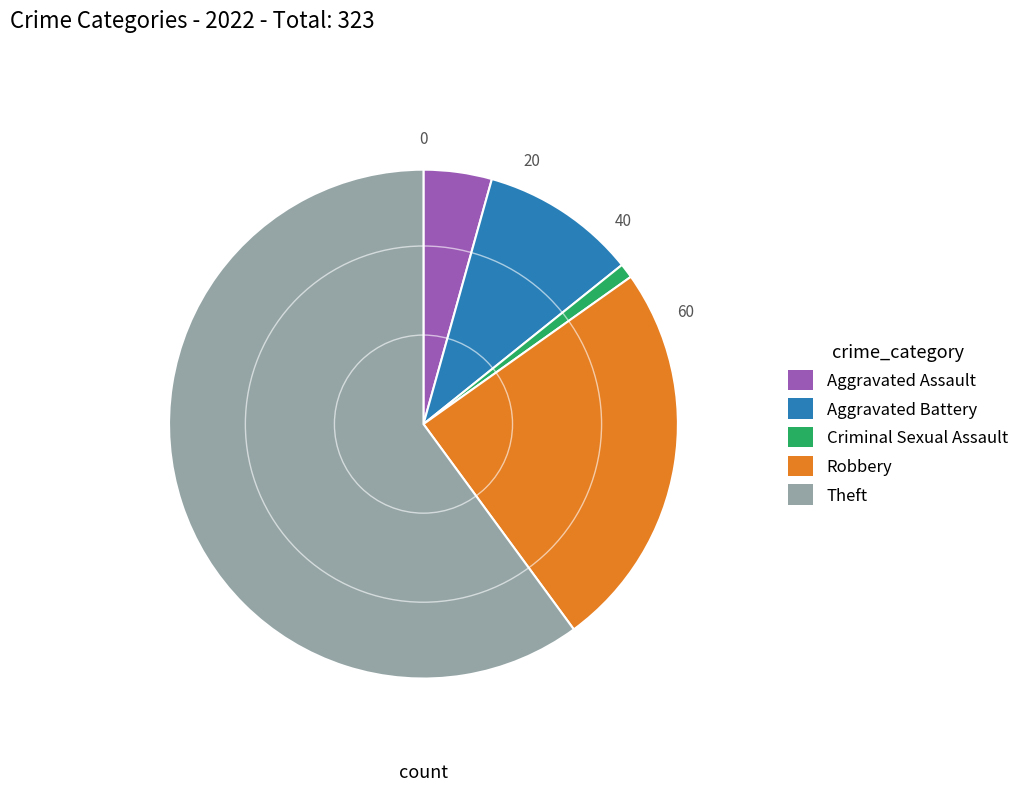

Is Theft the majority of the pie?

Yes